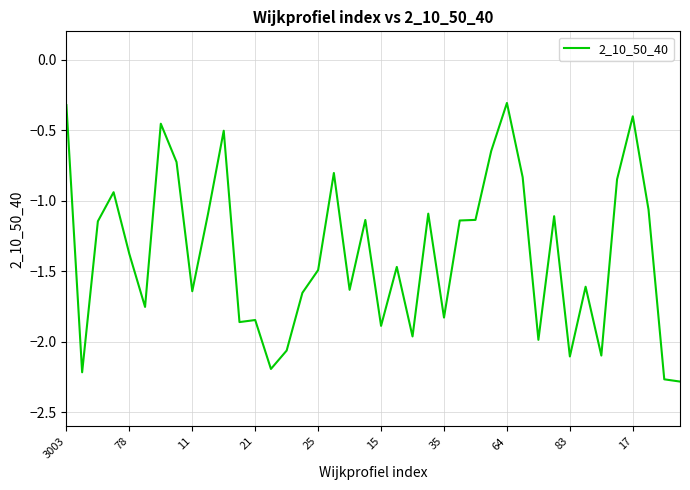

What is the difference between the maximum and minimum values?

2.0